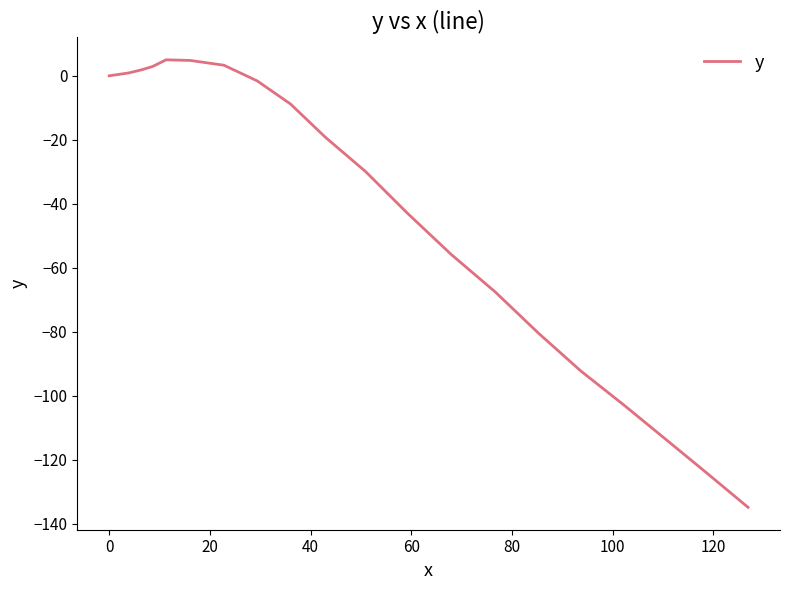

What is the difference between the maximum and minimum values?

139.9